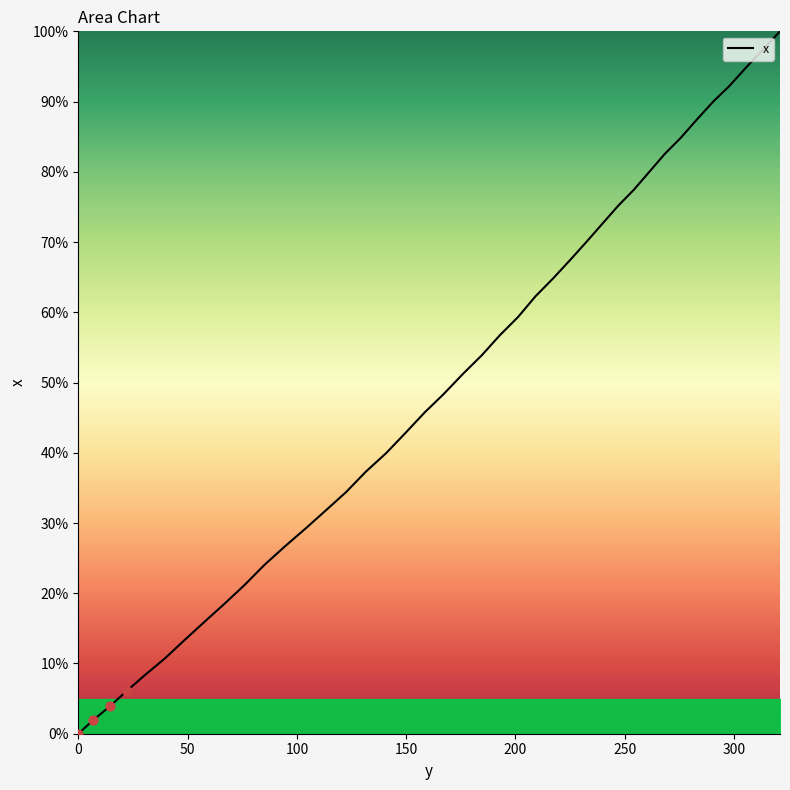

What is the maximum value shown in the chart?

100.0